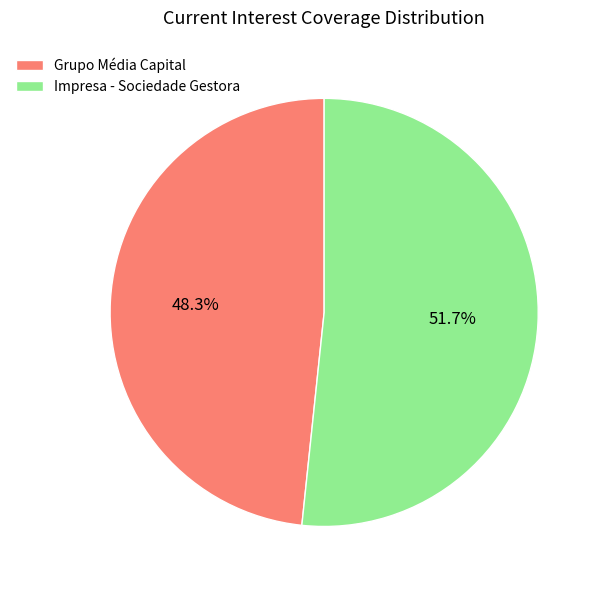

True or false: Grupo Média Capital accounts for 39% of the total.

False